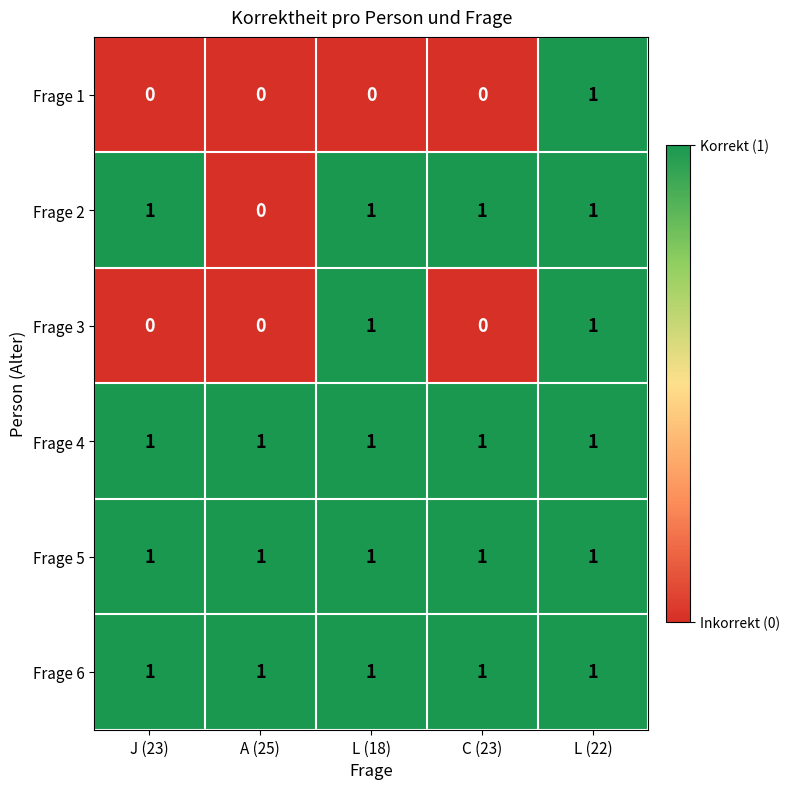

Is it true that Frage 5 equals 1 at L (18)?

True